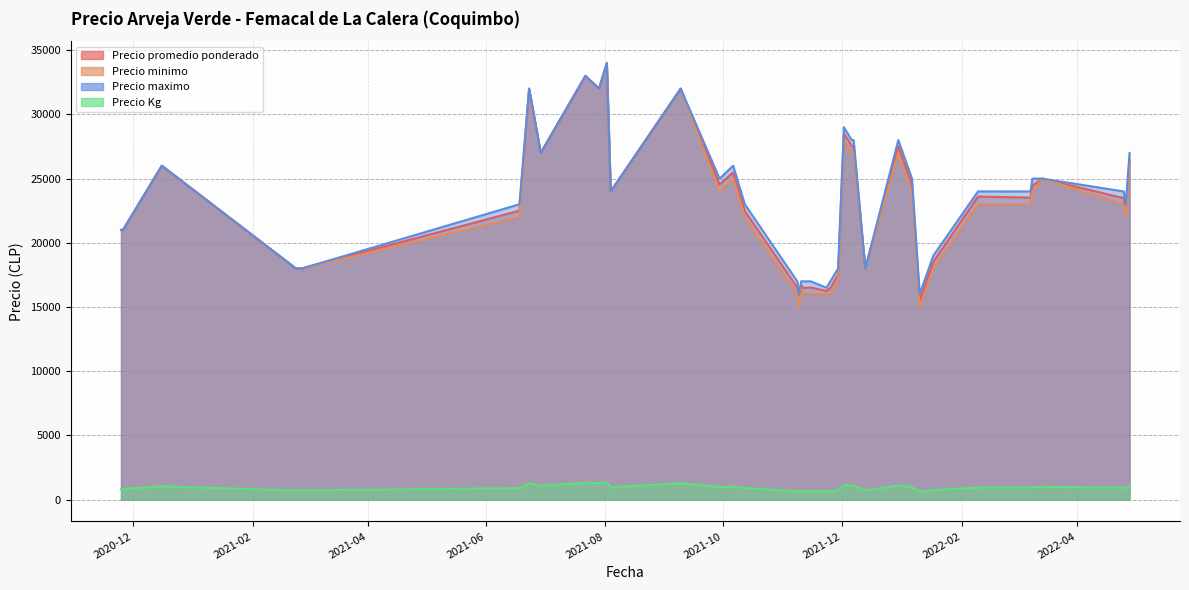

True or false: Precio promedio ponderado has a value of 39182 at 2022-04-25.

False